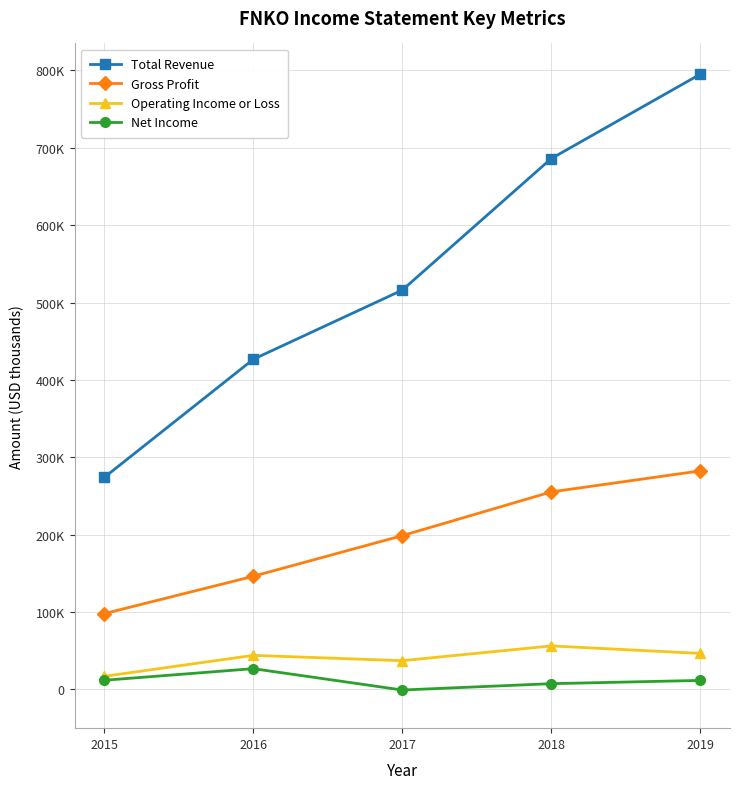

Which series has the largest total across all categories?

Total Revenue